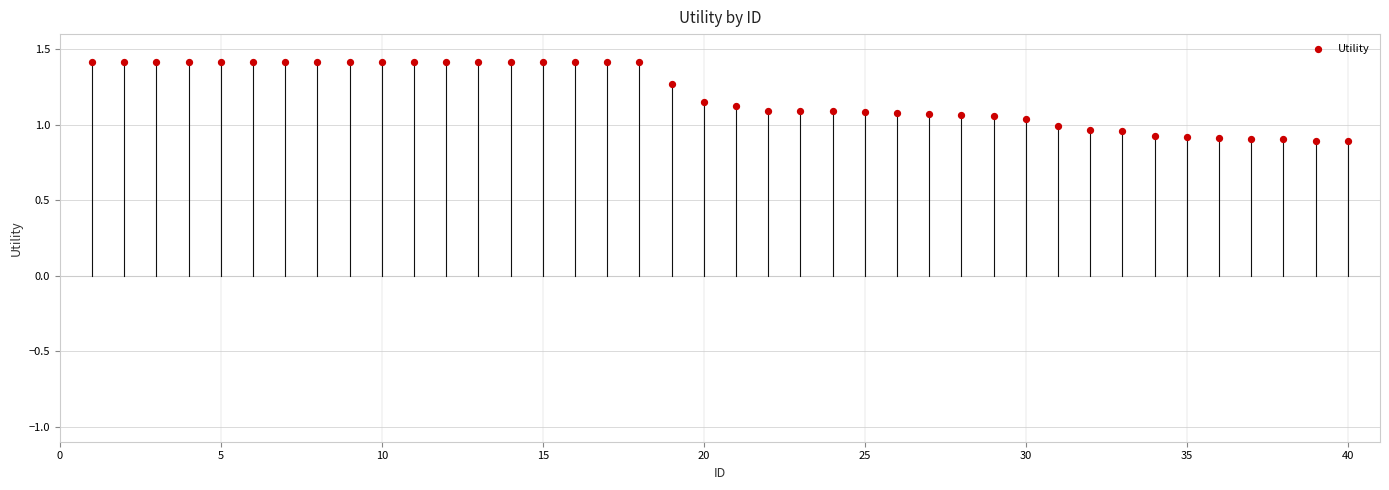

What is the range of X values (max minus min)?

39.0